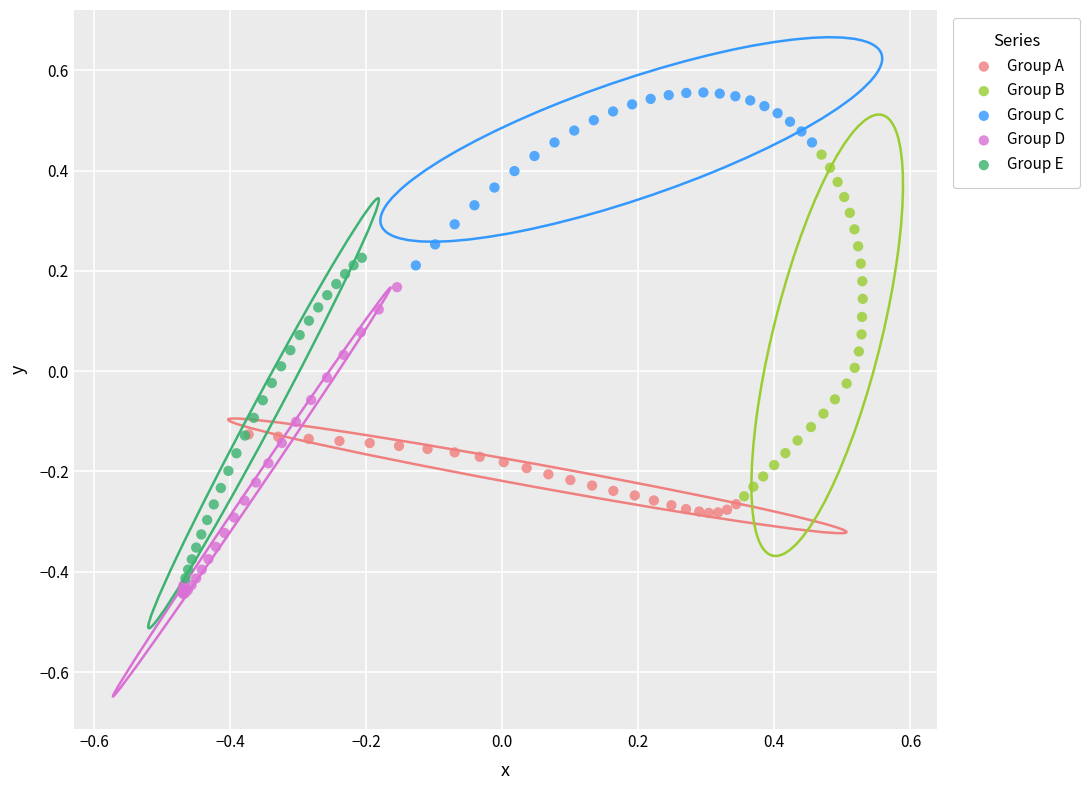

What are all the series names shown in the legend?

Group A, Group B, Group C, Group D, Group E